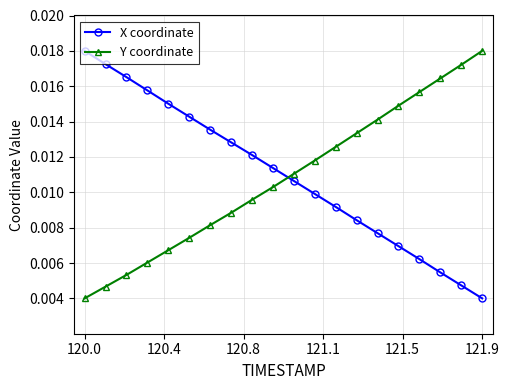

Which series has the largest total across all categories?

X coordinate